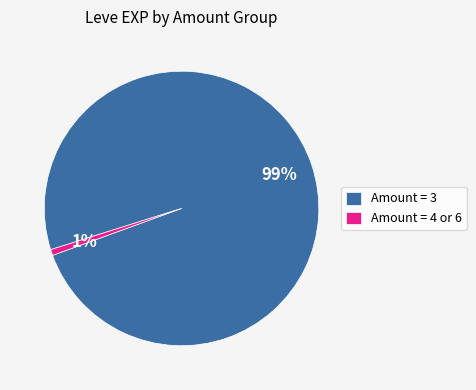

Do Amount = 4 or 6 and Amount = 3 together represent more than half of the pie?

Yes